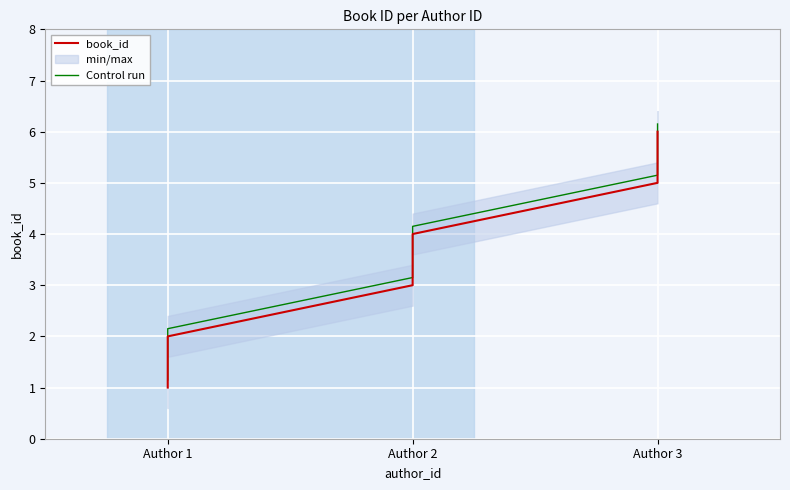

True or false: Control run and book_id intersect in this chart.

False